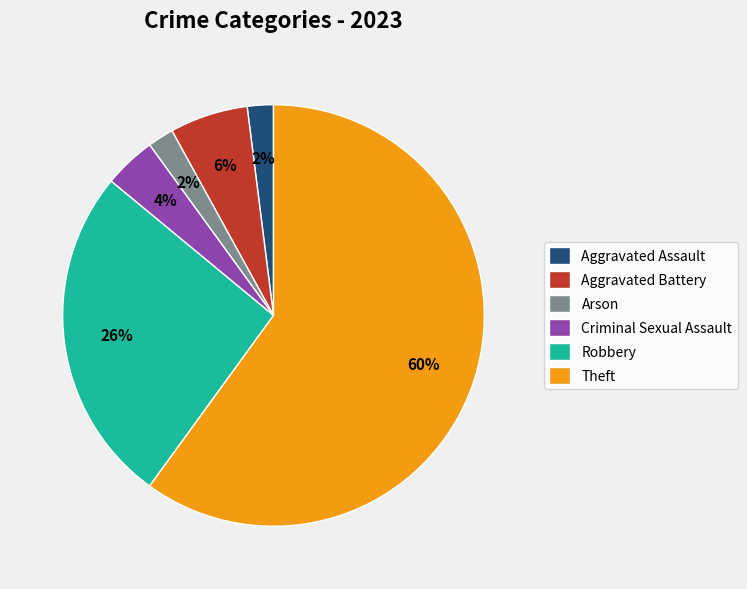

To the nearest percent, what is the difference between the largest and smallest slice percentages?

58%